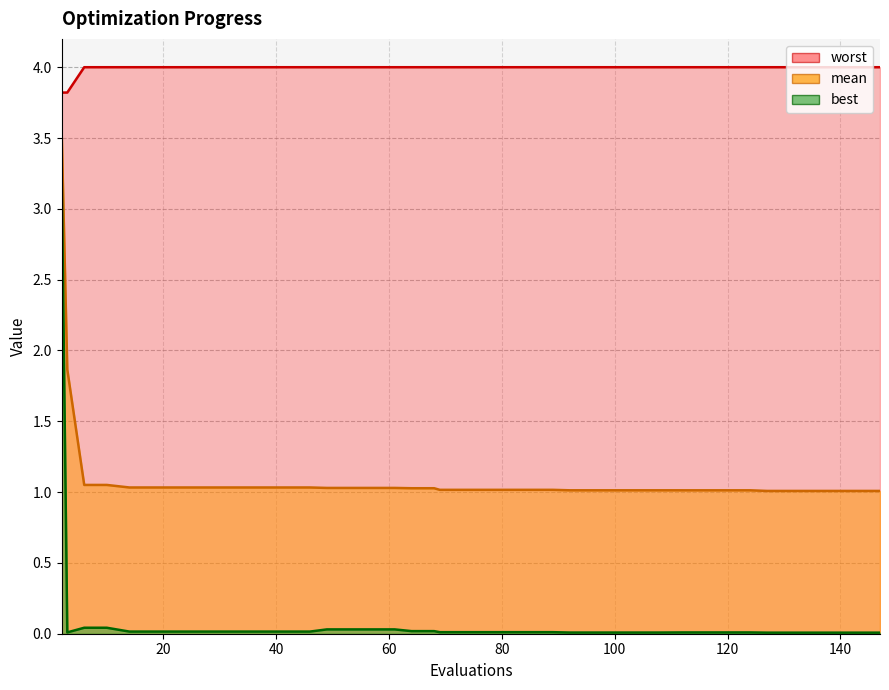

What is the highest value of the mean series?

3.5